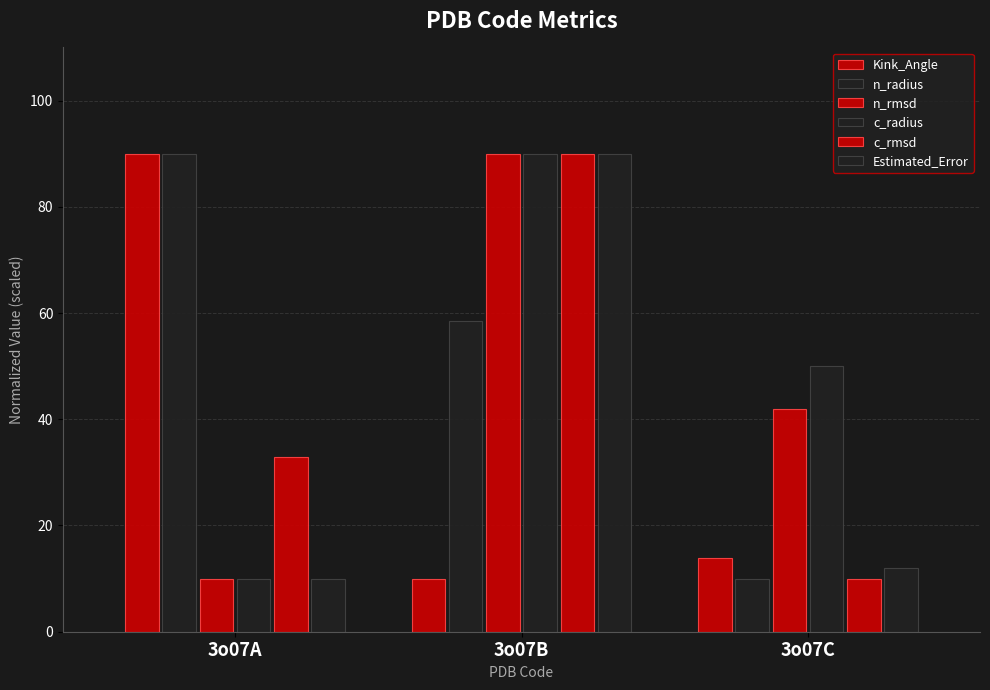

What is the minimum value shown in the chart?

10.0